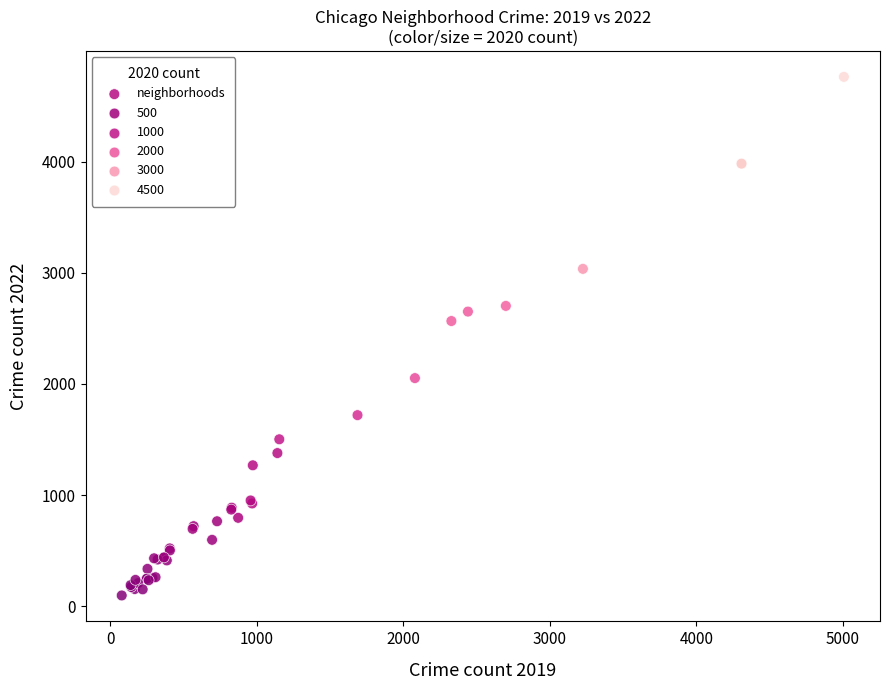

What Y value in the scatter plot is closest to 2430?

2566